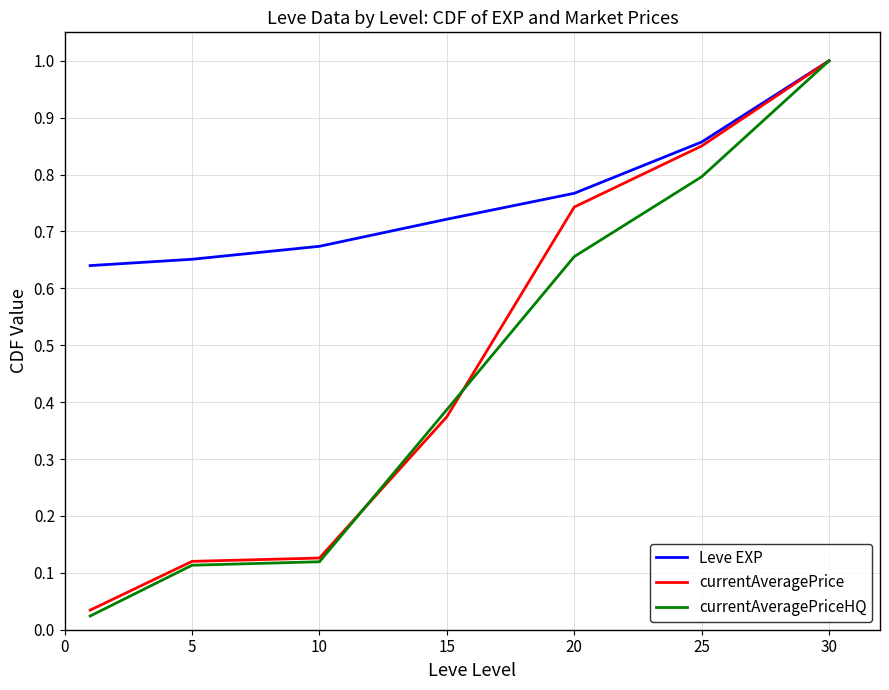

How many lines are shown in the chart?

3